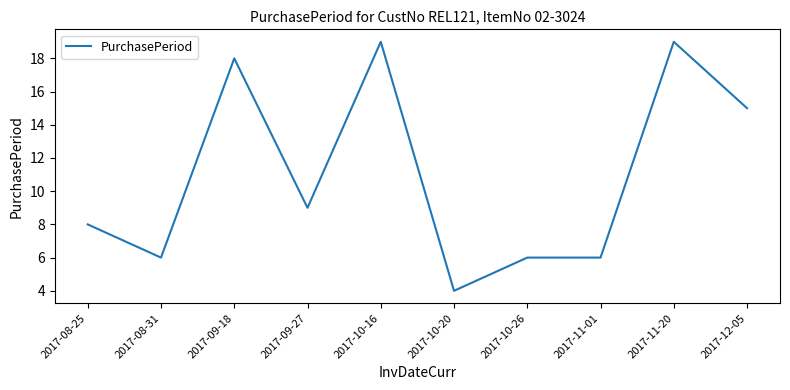

The value at 2017-11-01 is 9. True or false?

False